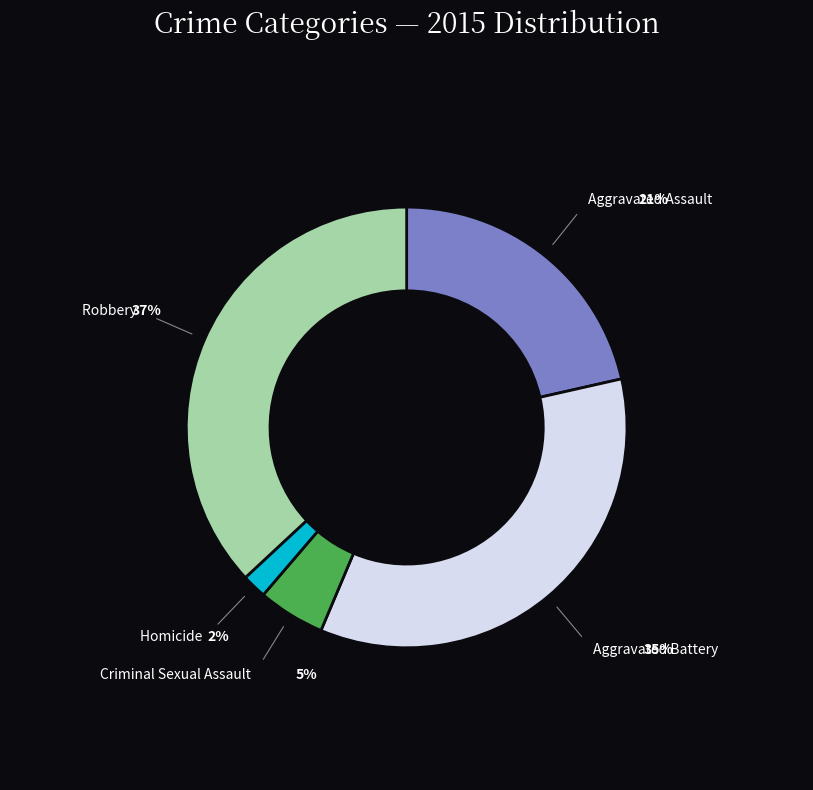

Combined, do Aggravated Battery and Homicide account for over 50%?

No